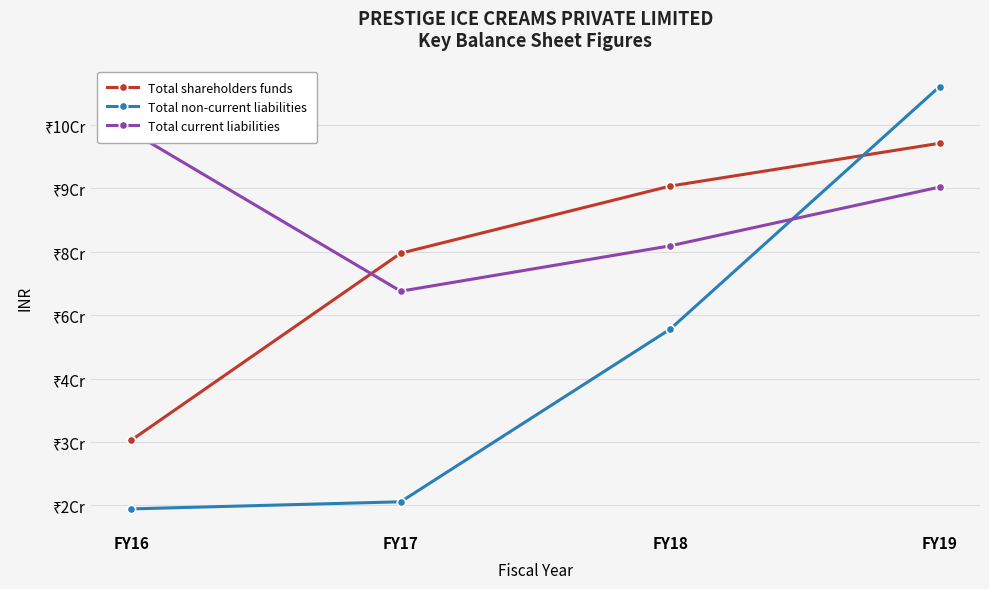

Which series changed the most between FY17 and FY19?

Total non-current liabilities